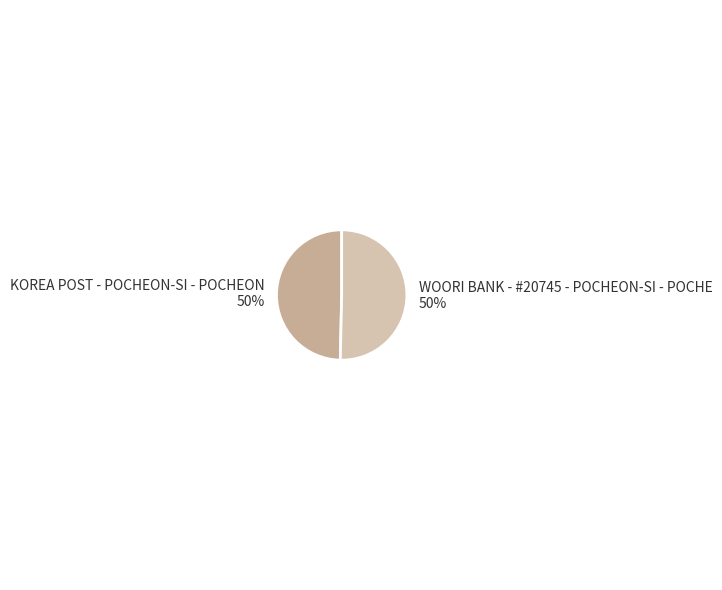

To the nearest percent, what portion does KOREA POST - POCHEON-SI - POCHEON represent?

50%